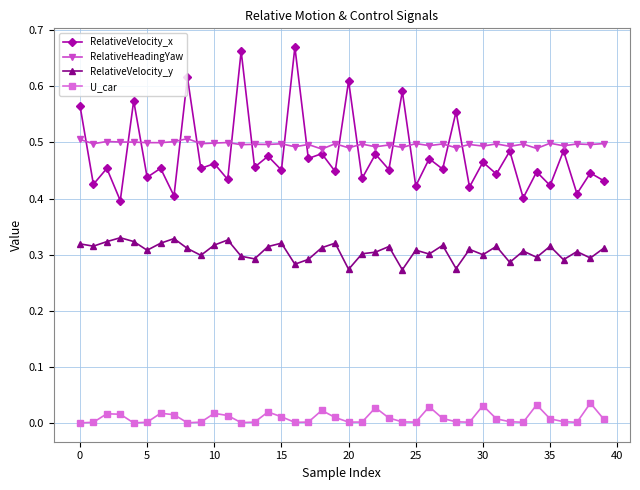

Which series has the largest total across all categories?

RelativeHeadingYaw